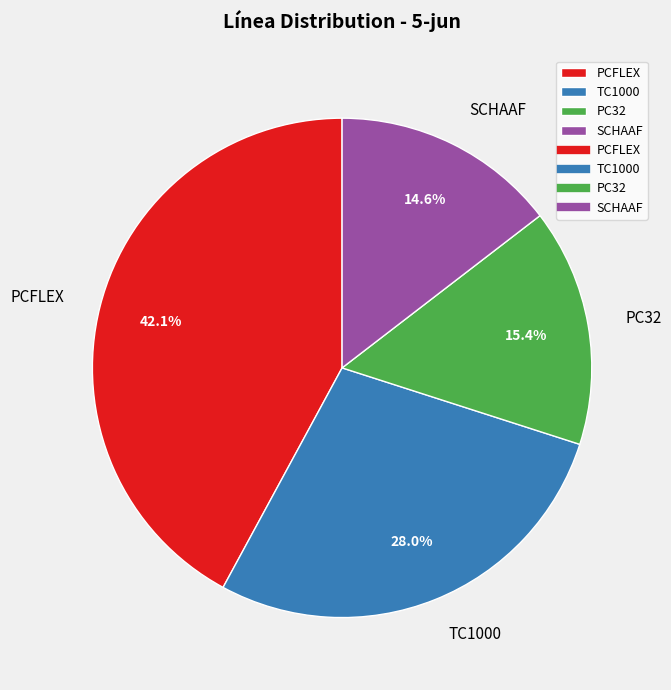

What percentage is the PC32 slice, to the nearest percent?

15%